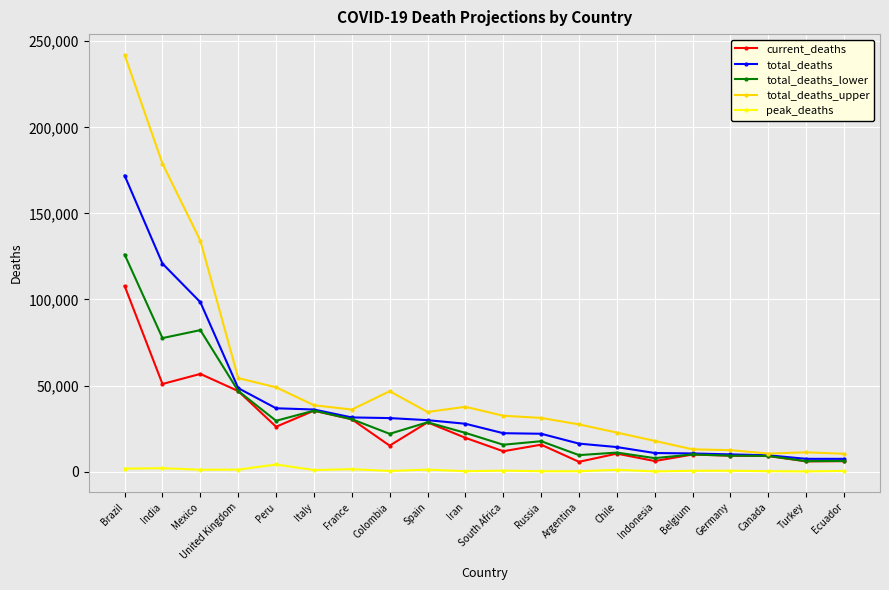

Which series has the largest total across all categories?

total_deaths_upper